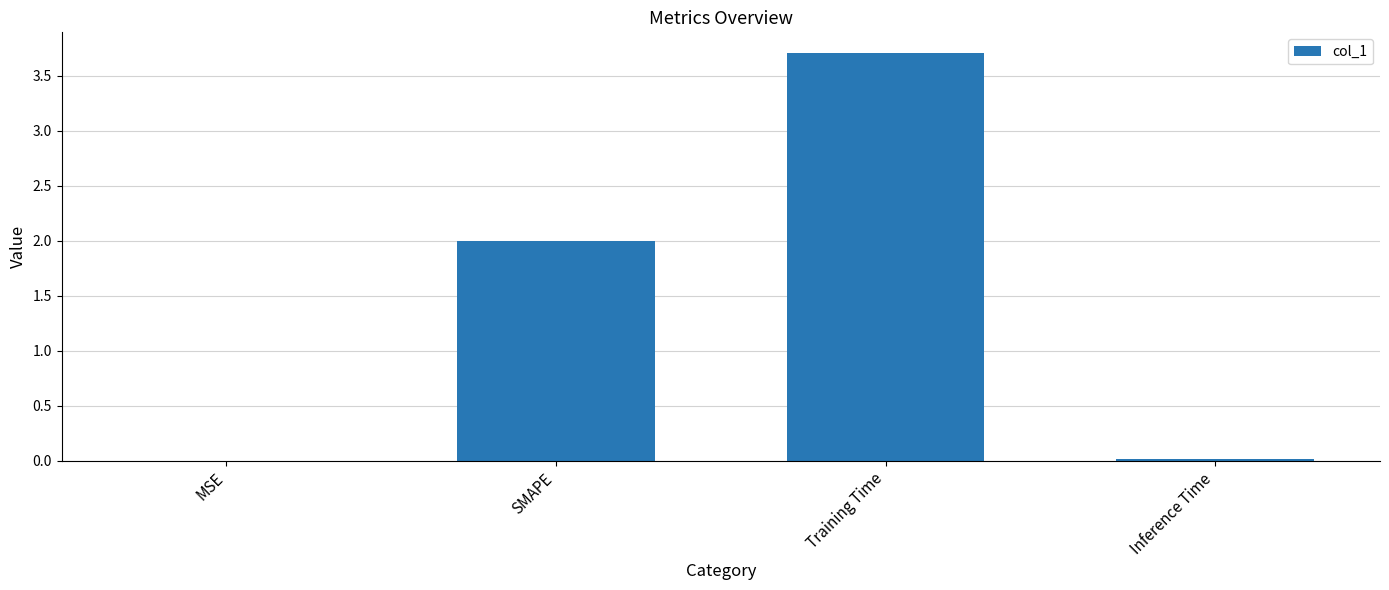

What is the greatest value displayed?

3.7